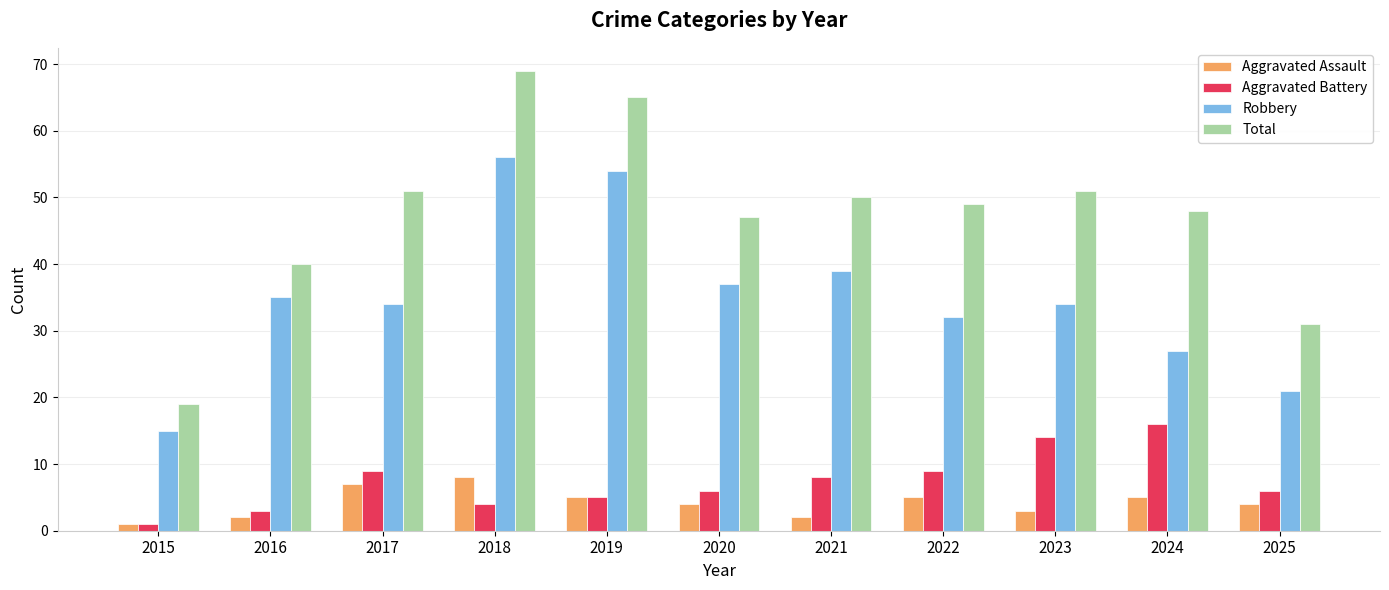

What is the greatest value displayed?

69